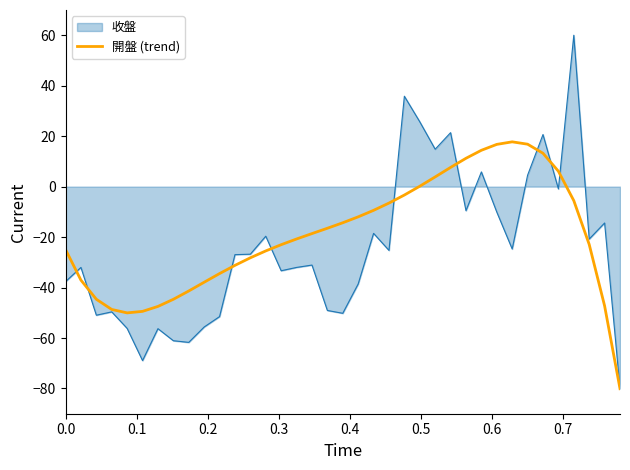

What is the minimum value for 收盤?

-80.0